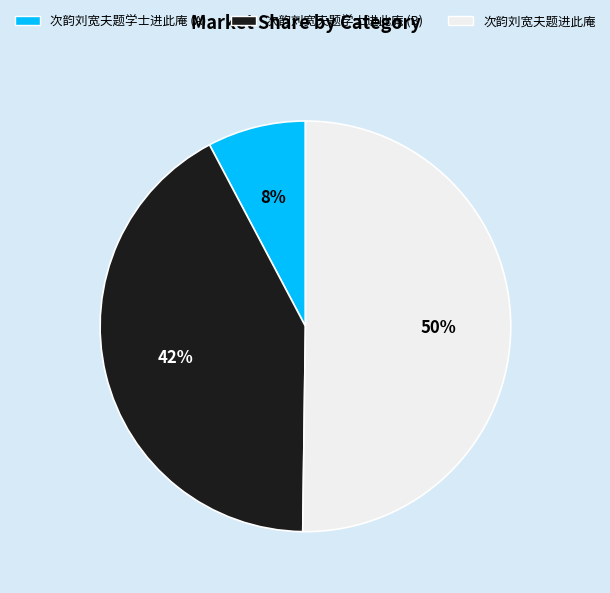

Combined, do 次韵刘宽夫题学士进此庵 (B) and 次韵刘宽夫题进此庵 account for over 50%?

Yes